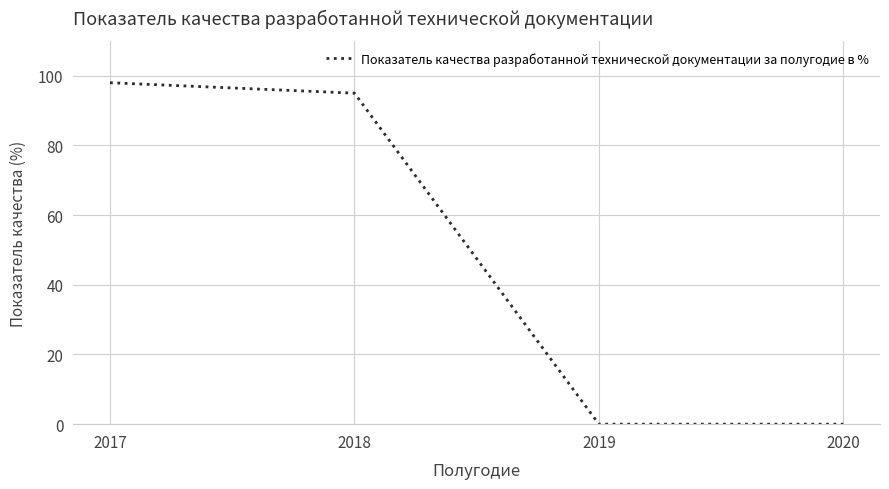

At which label is the value closest to 49?

2018